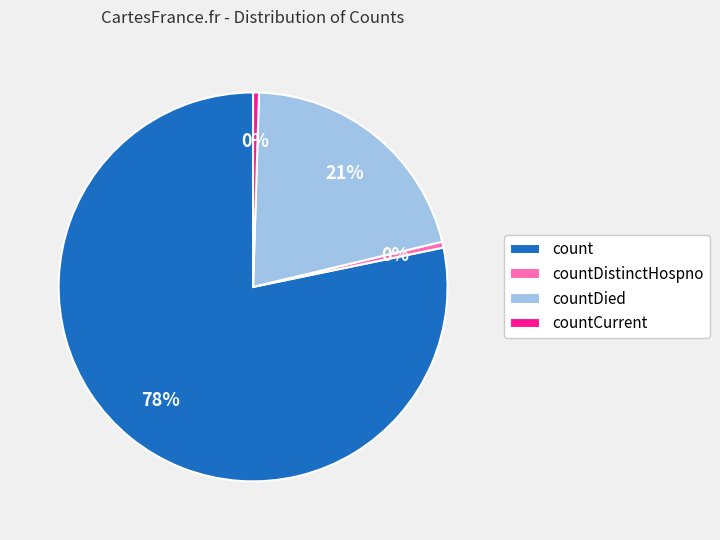

Which slice is the largest?

count